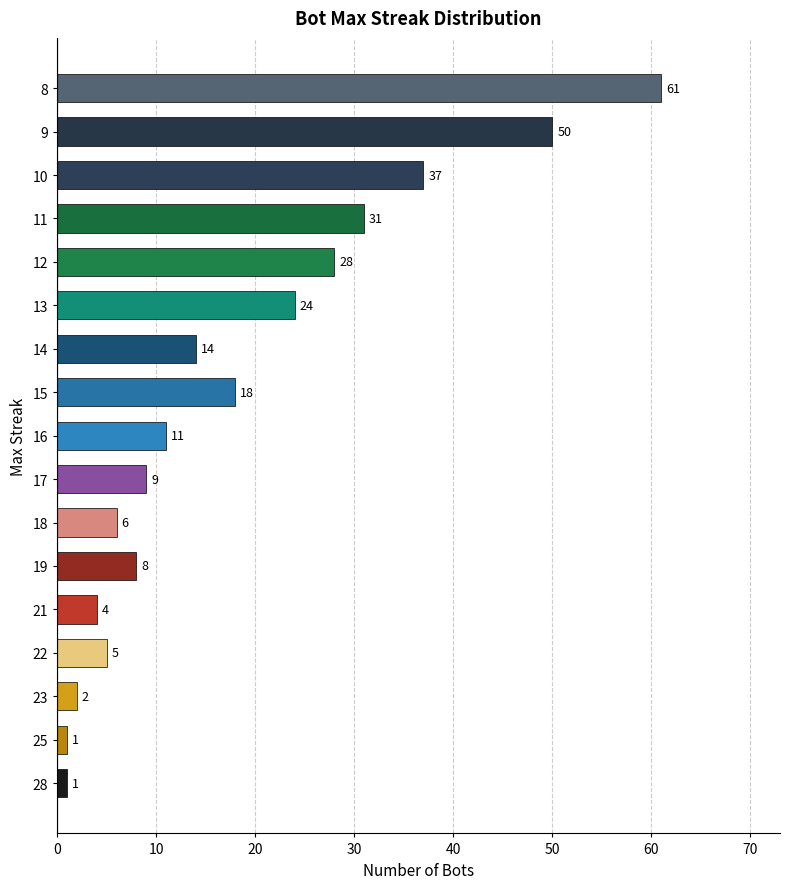

True or false: the data shows 2 at 18.

False